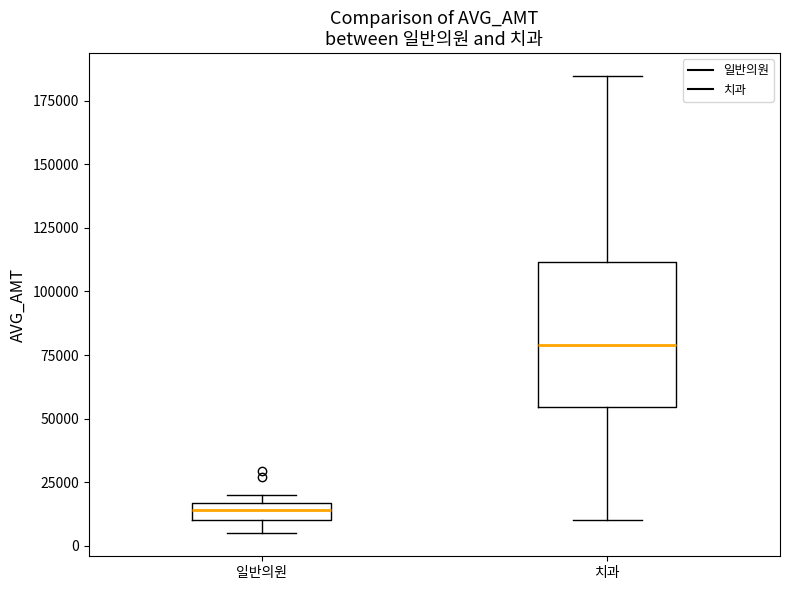

Where does the lower whisker of the box for 치과 end on the y-axis? The values are not printed on the chart, so give them approximately, as read against the axis.

10000